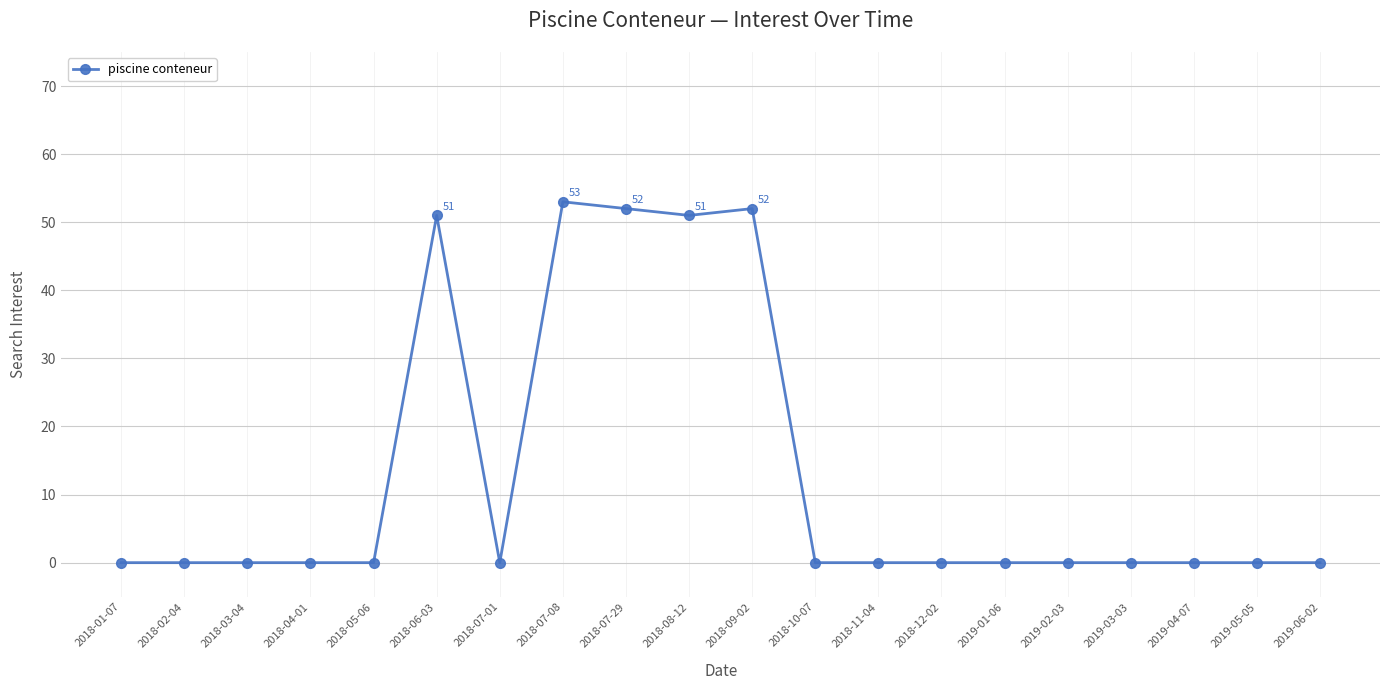

What is the greatest value displayed?

53